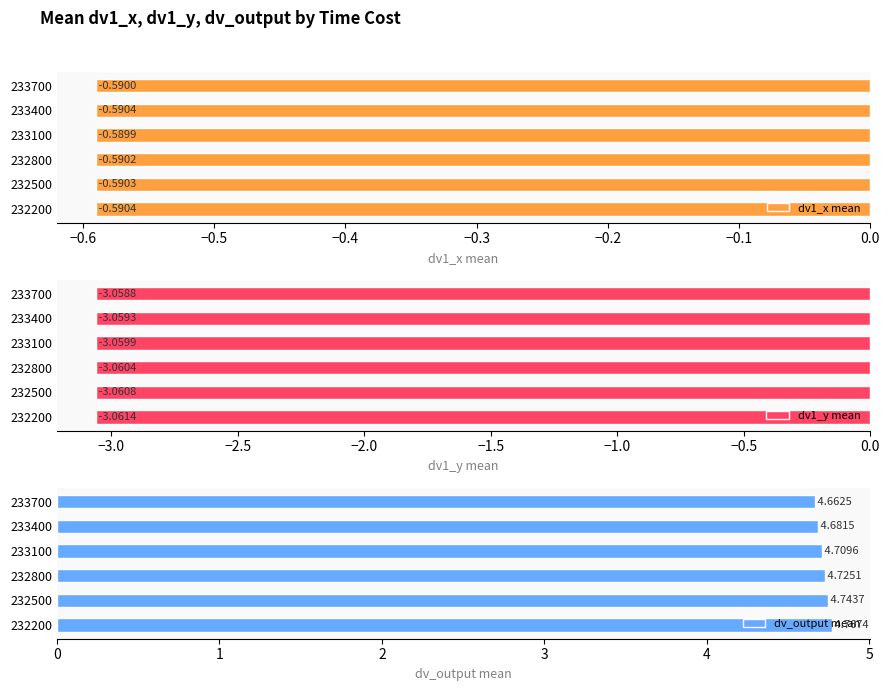

How many dv_output mean values are between 4 and 5?

6